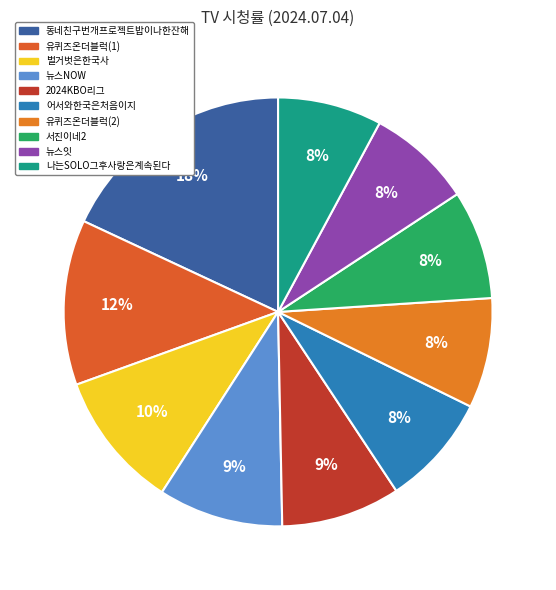

To the nearest percent, what percentage of the pie is 뉴스잇?

8%